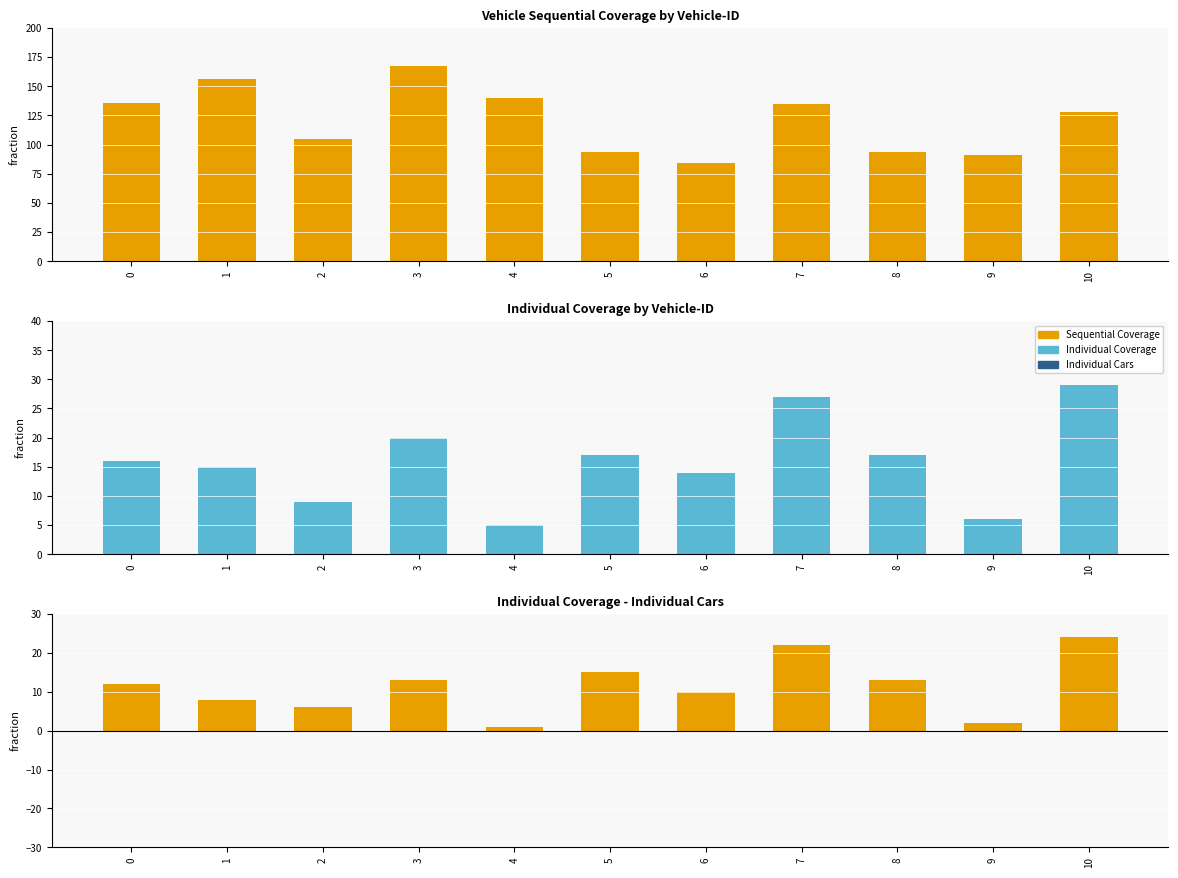

Does the chart contain any negative values?

No